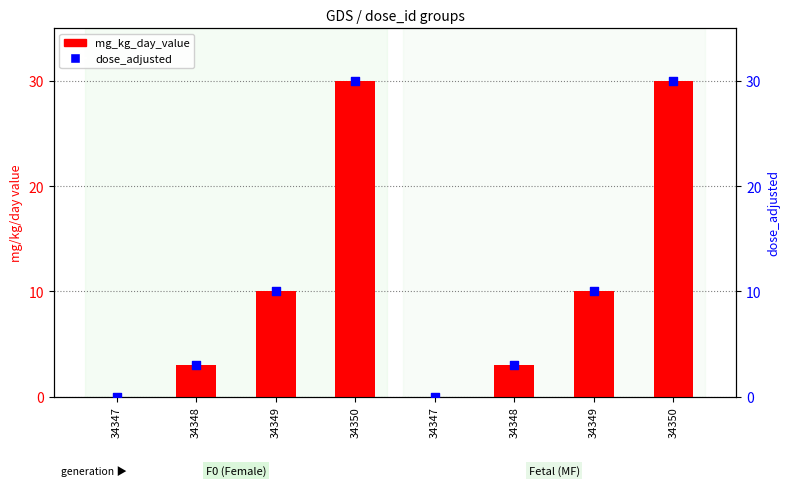

At which category is the sum across all series the highest?

34350